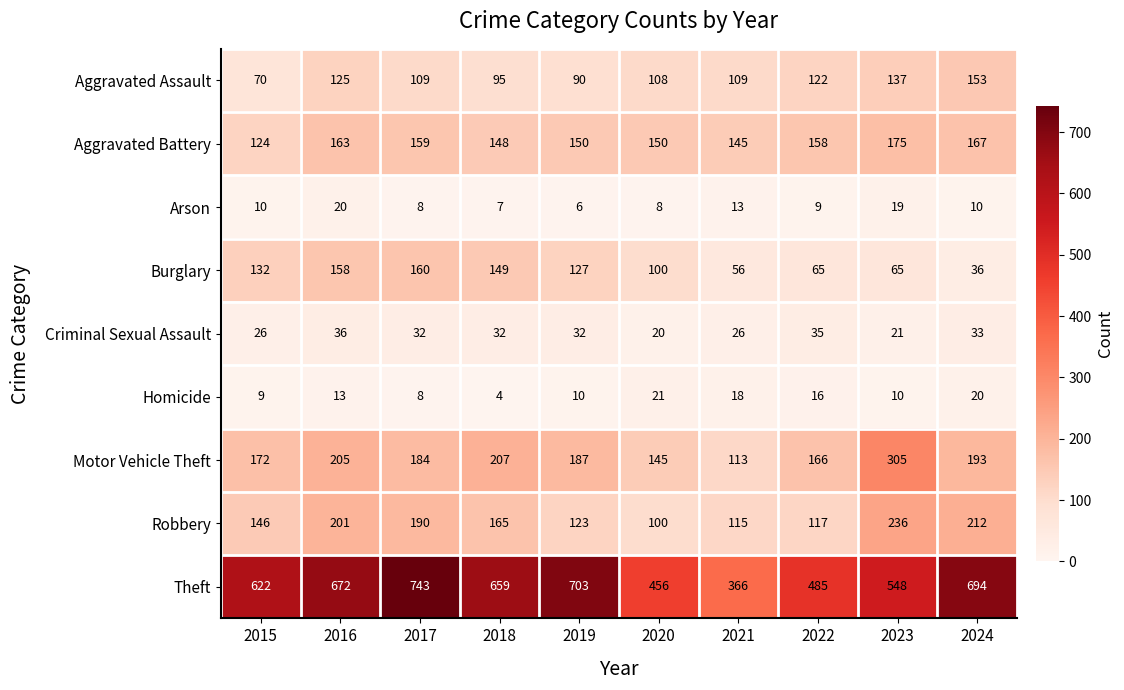

Where is Homicide nearest to the value 12?

2016